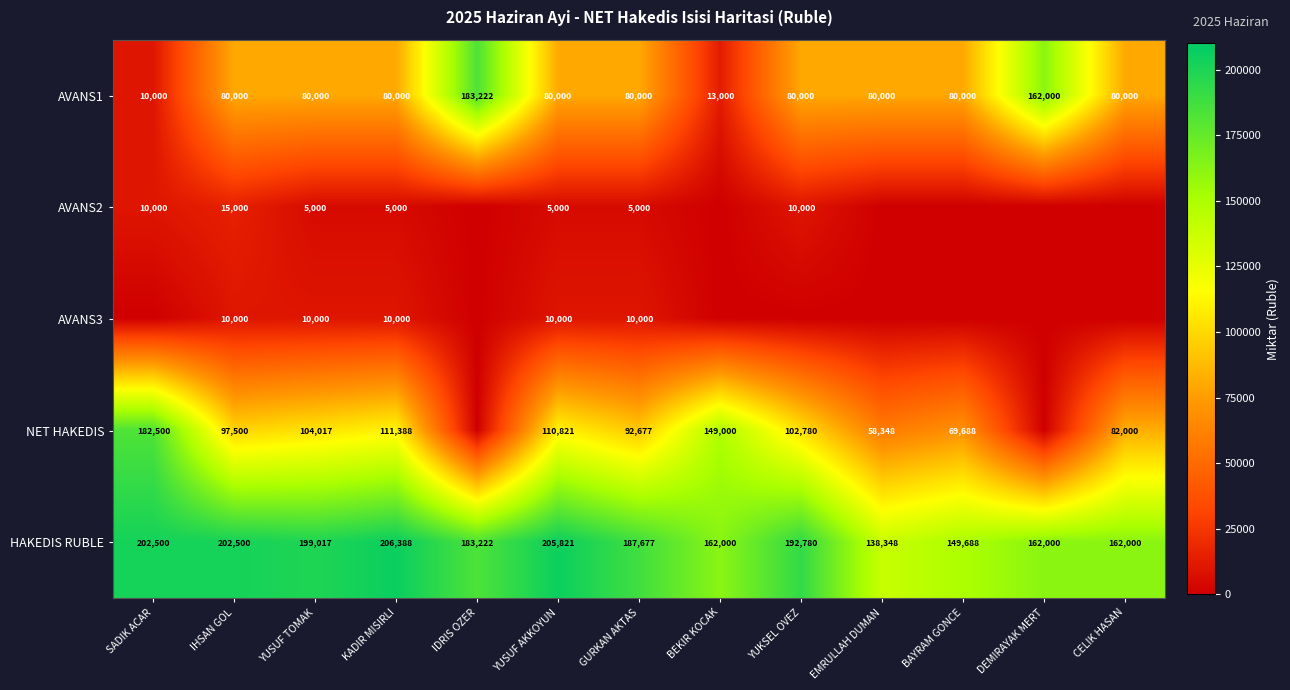

At IHSAN GOL, list the series in order from smallest to largest.

AVANS3, AVANS2, AVANS1, NET HAKEDIS, HAKEDIS RUBLE